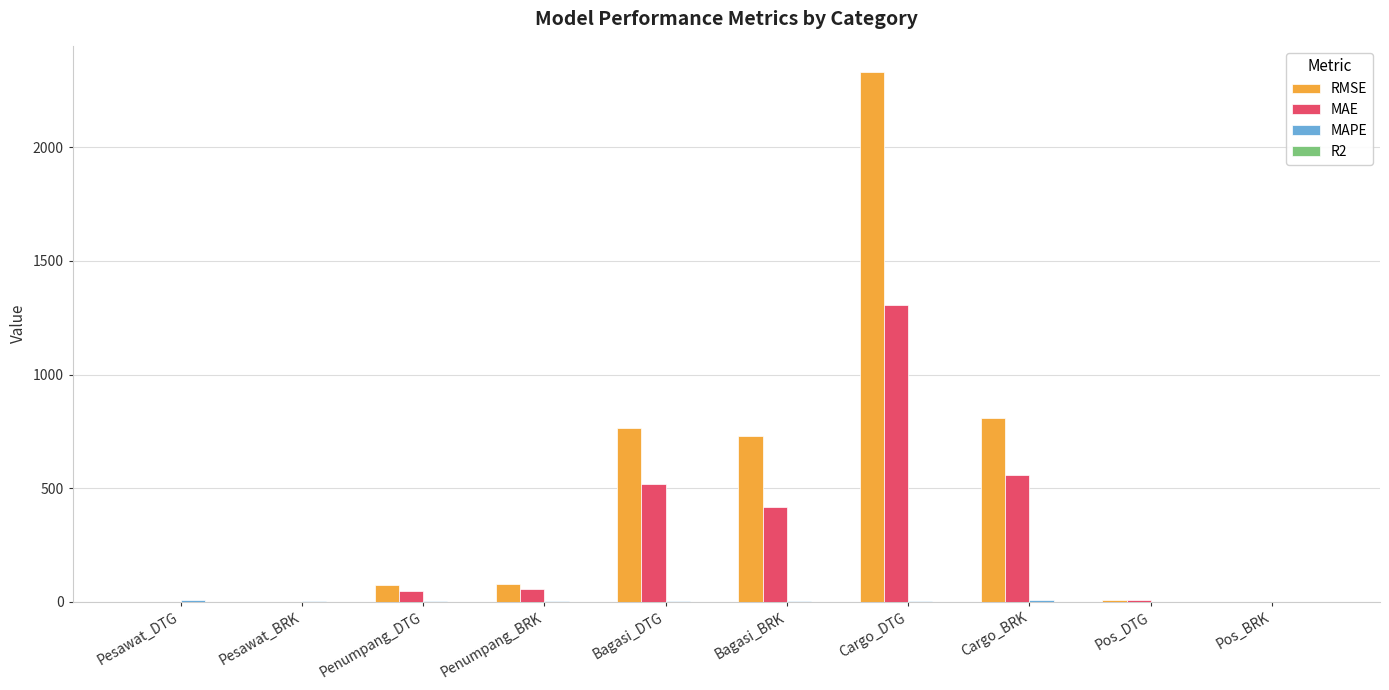

How many data points in RMSE are above 78?

5